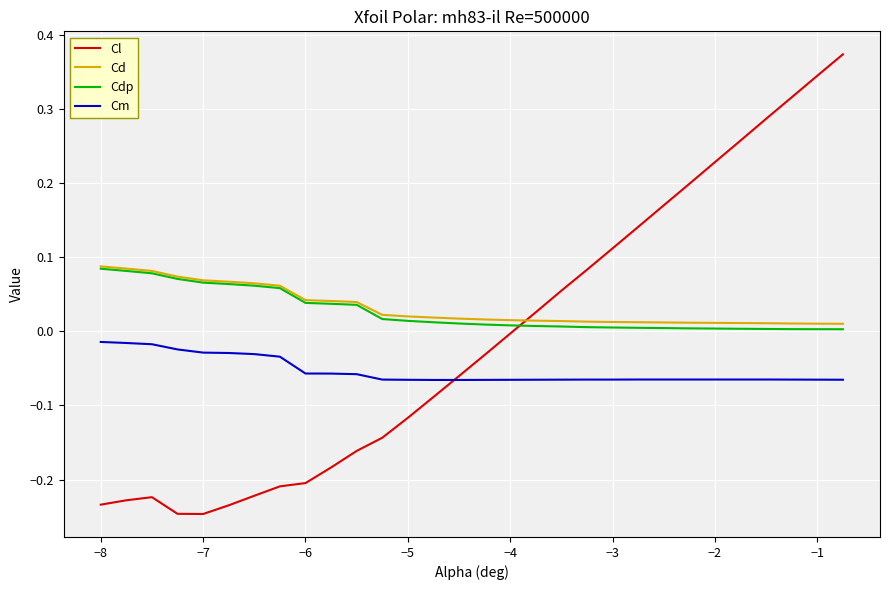

True or false: Cd and Cm cross at least once.

False